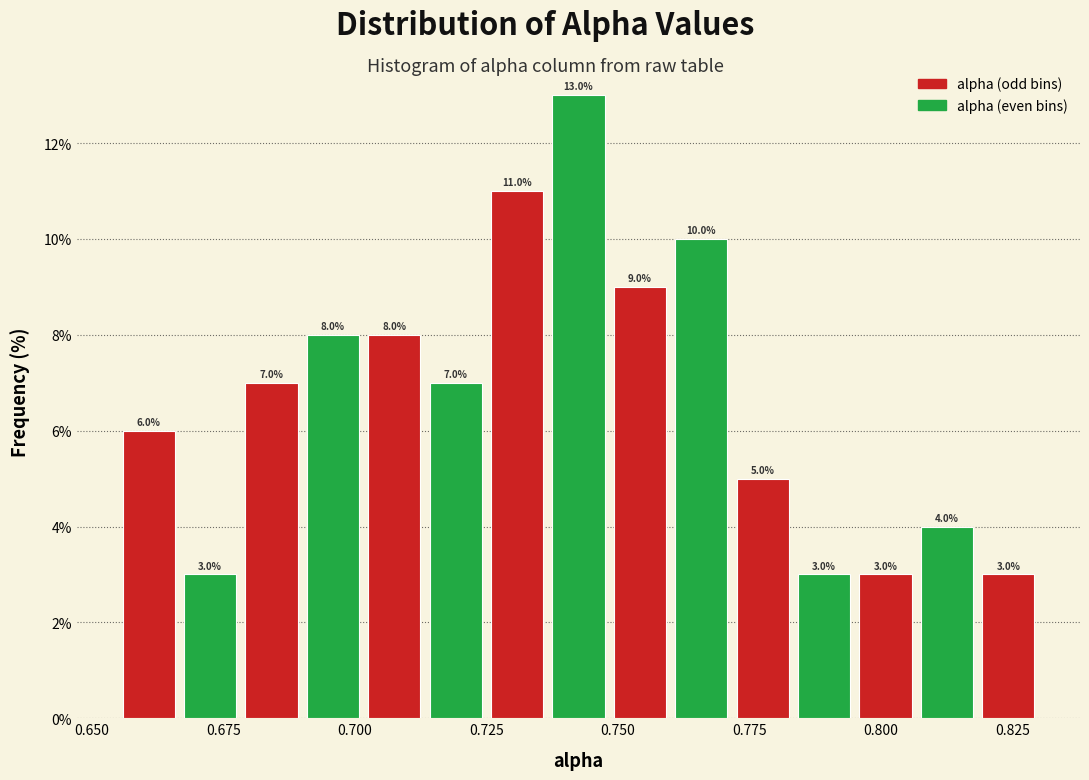

Around what value on the x-axis is the tallest bar? Give the approximate position of its centre, as read against the axis.

0.745